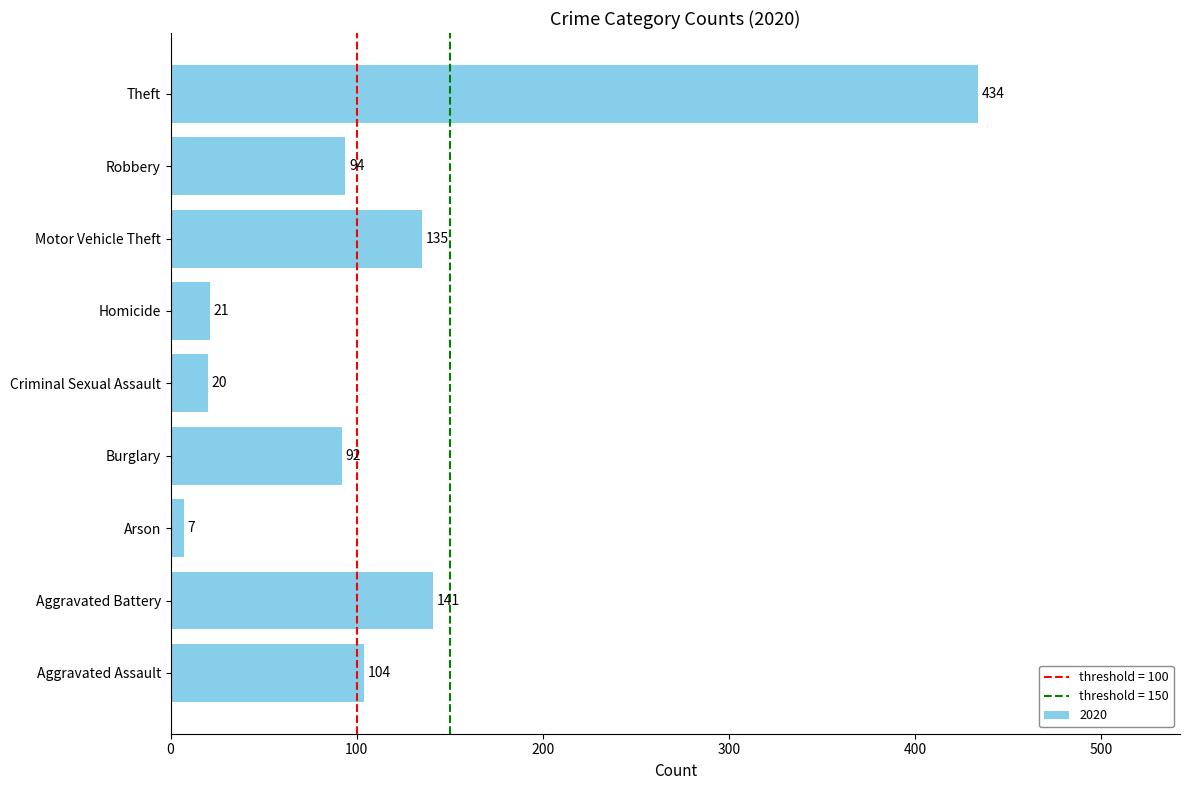

What is the average value?

116